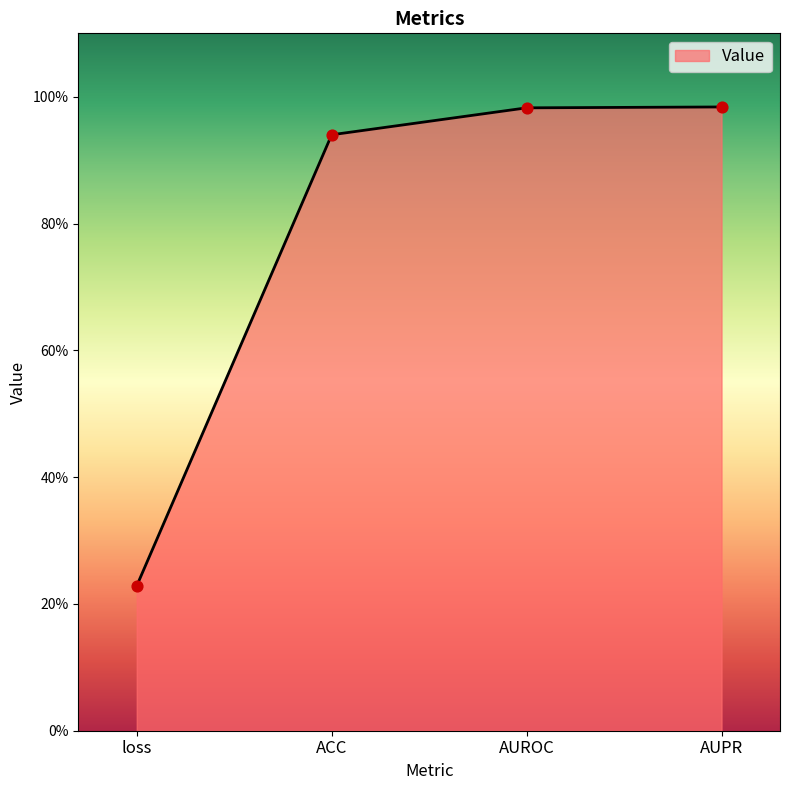

Which has a higher value, ACC or AUROC?

AUROC